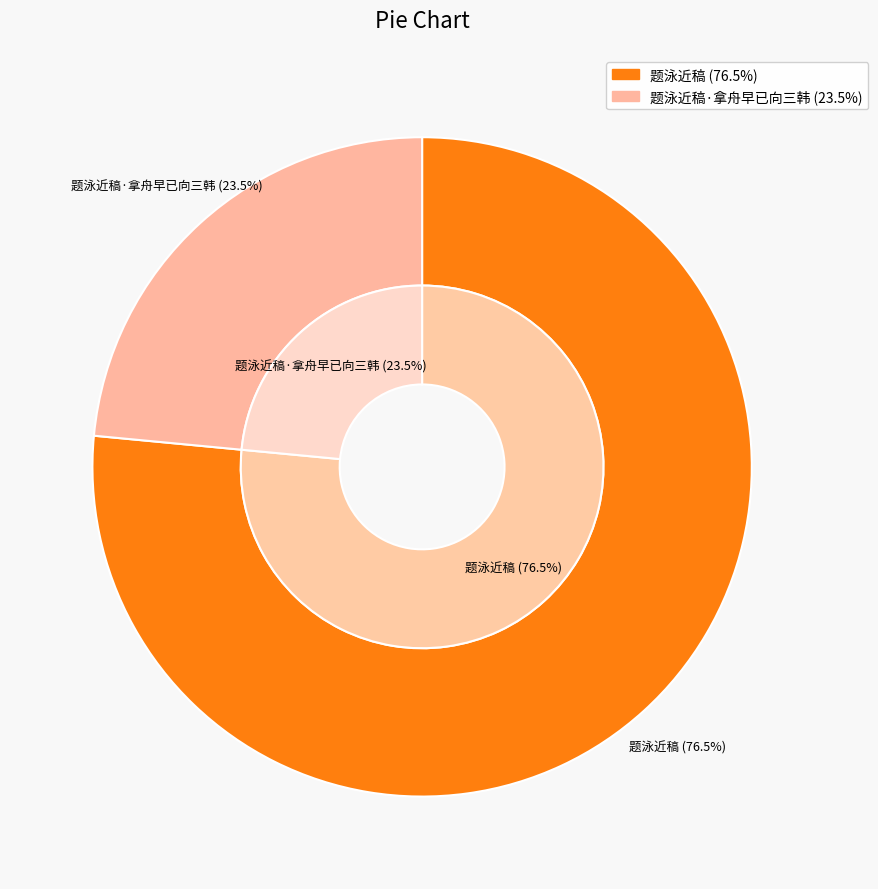

What is the change in value from 题泳近稿 to 题泳近稿·拿舟早已向三韩?

-761995